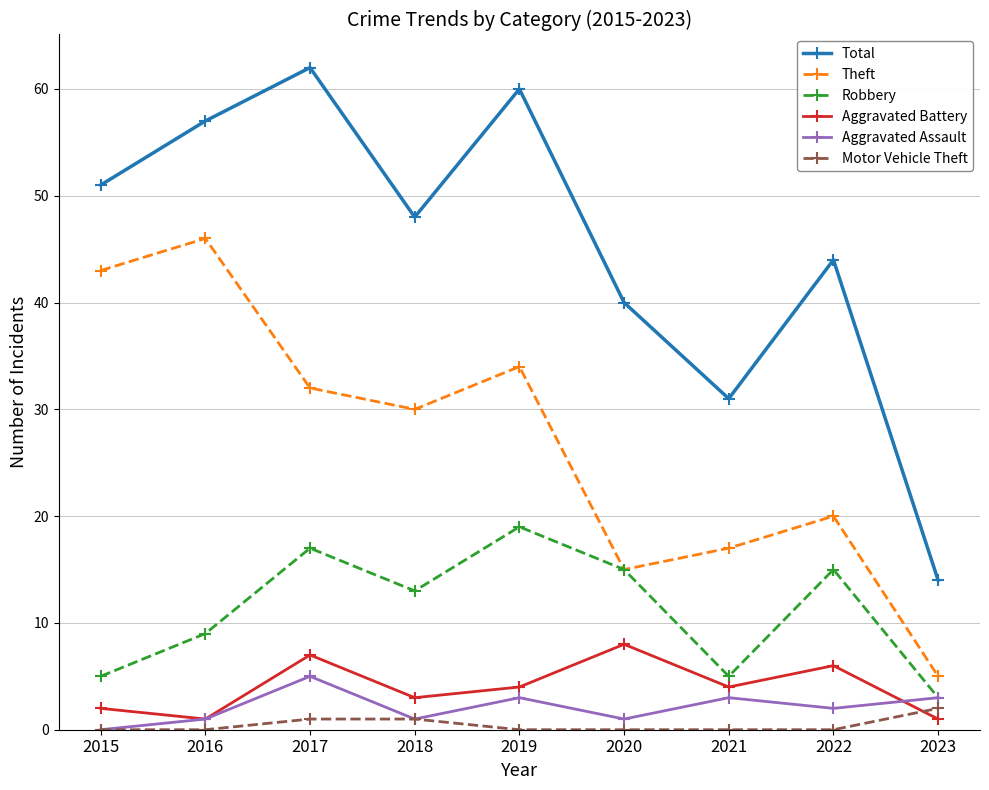

What is the difference between the second highest and second lowest values in the Total series?

29